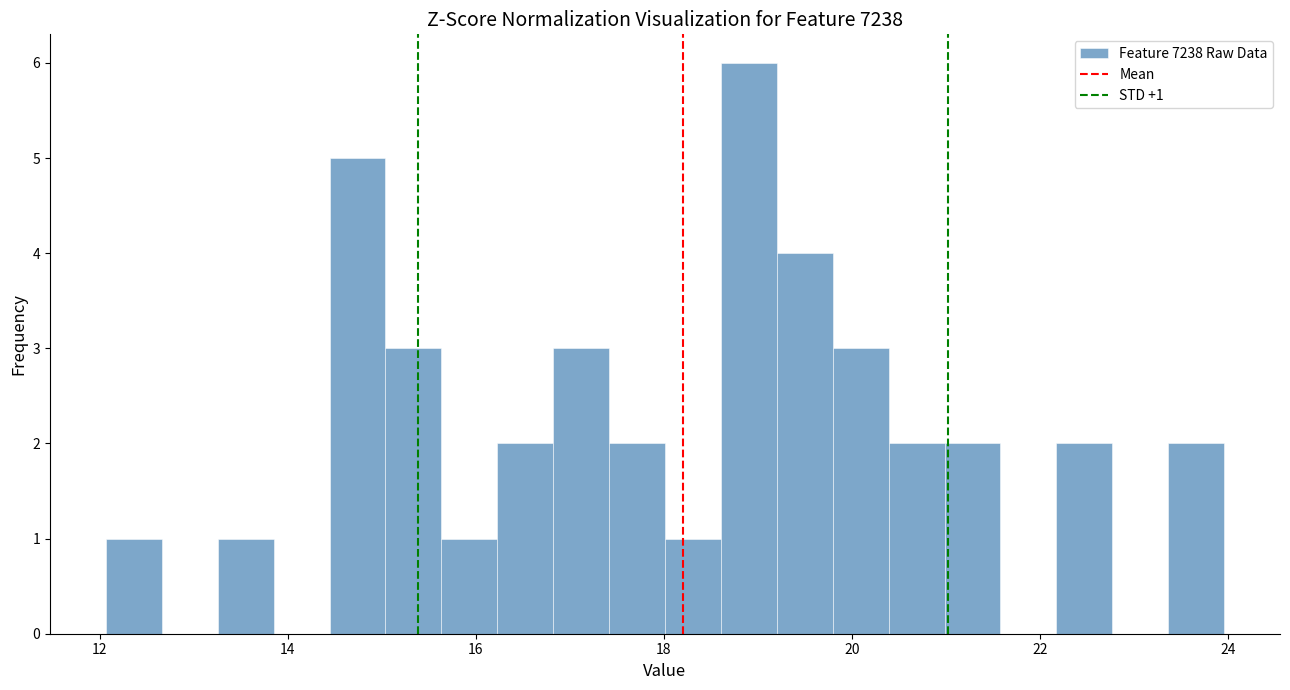

Read against the x-axis, roughly where is the centre of the tallest bar?

19.0